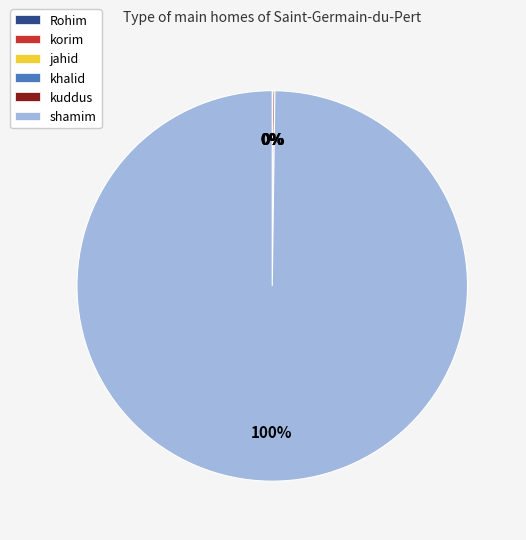

Which slice represents more than half of the pie?

shamim